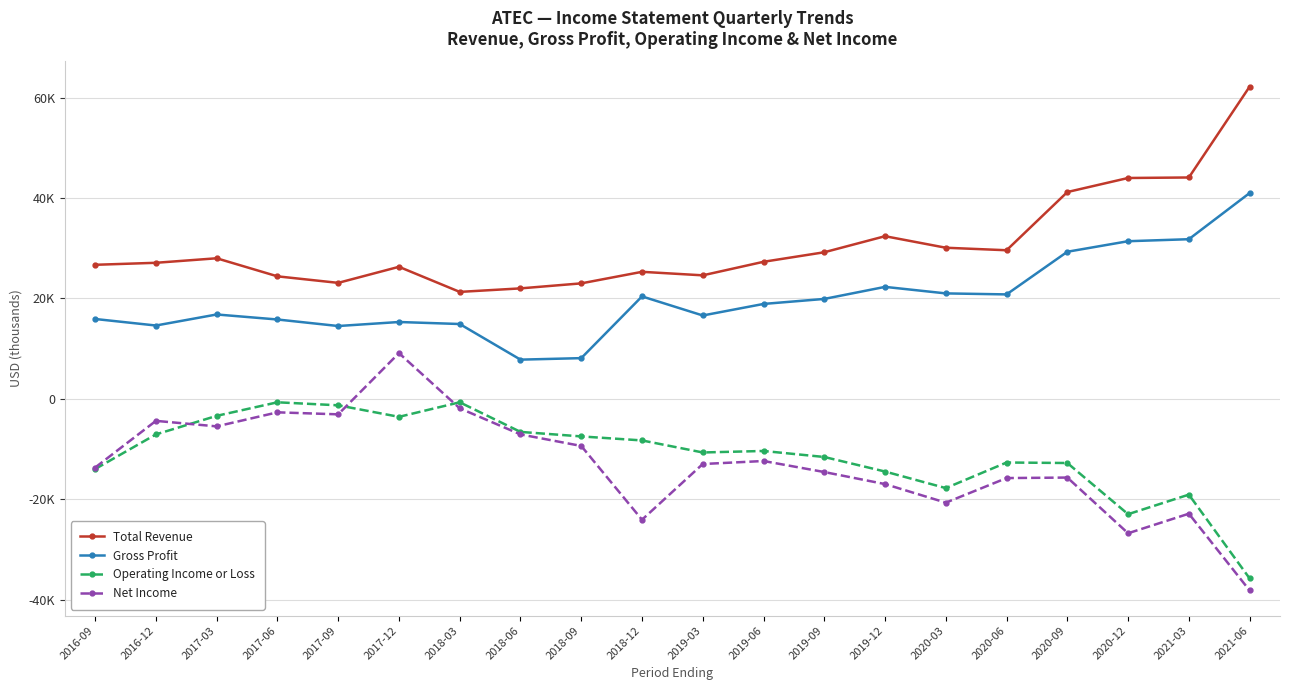

What position from the right is 2018-03?

14